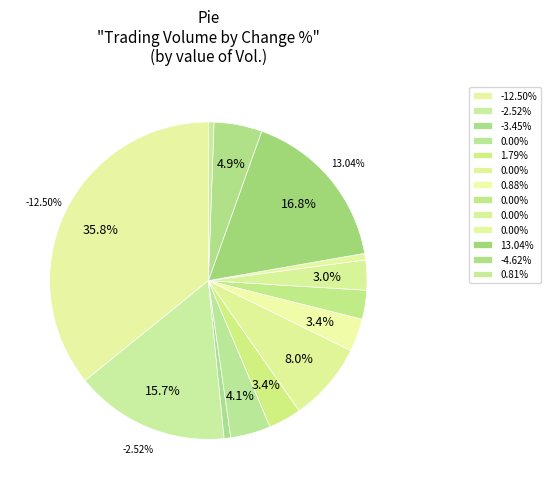

How many segments does this pie chart have?

13